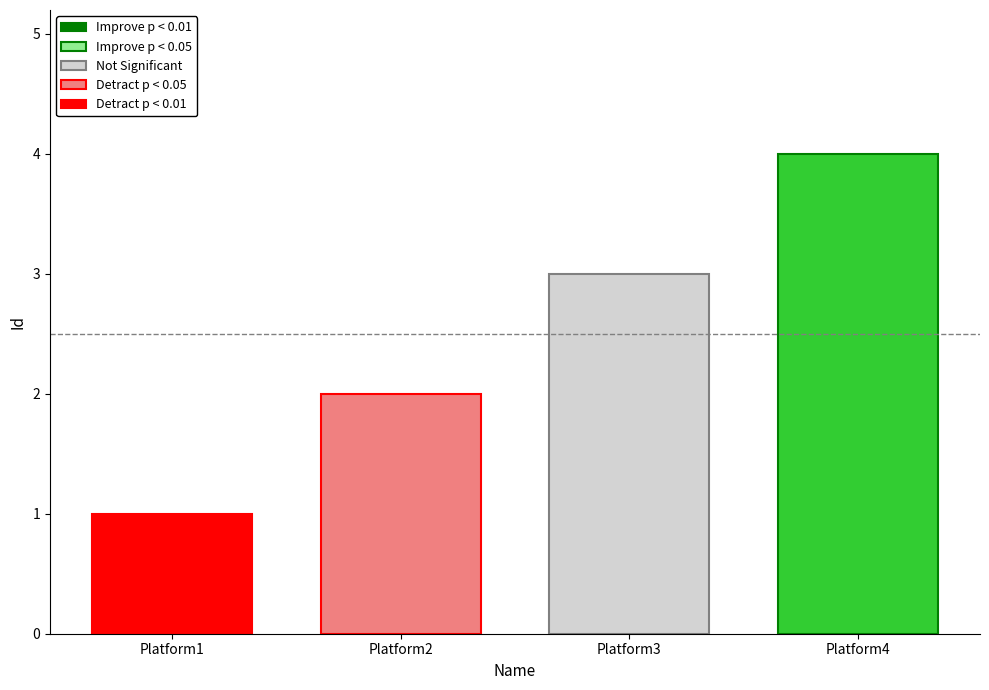

What is the maximum value shown in the chart?

4